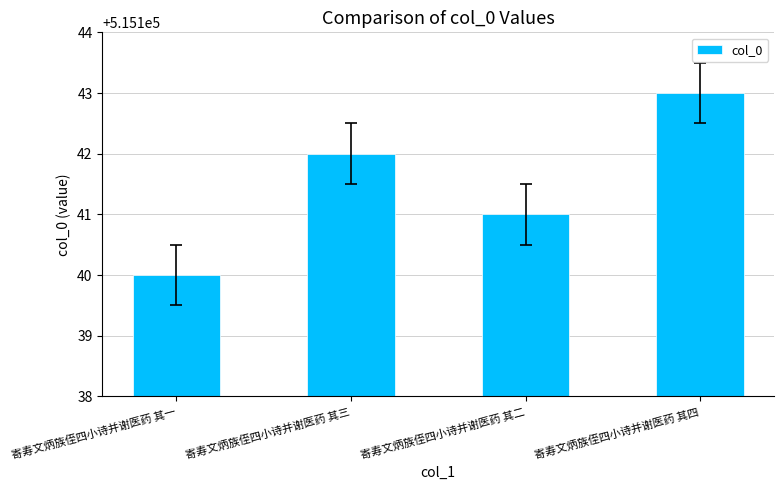

What is the greatest value displayed?

515143